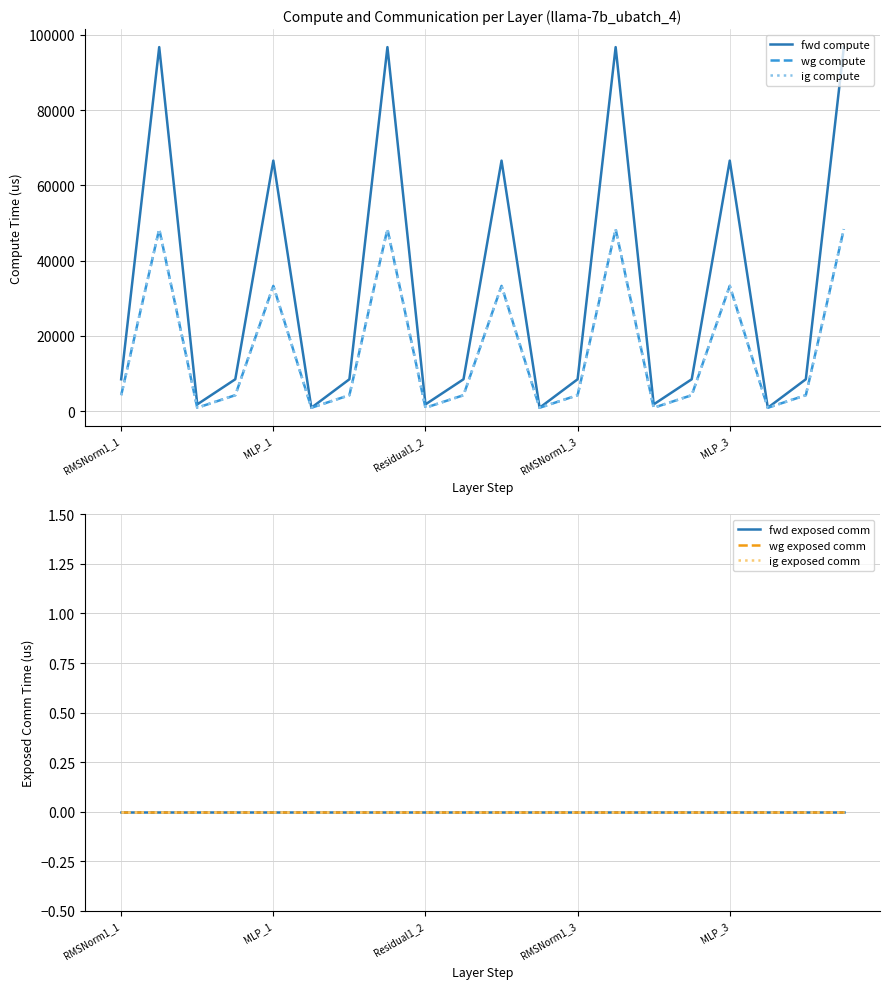

Does the chart have visible grid lines?

Yes